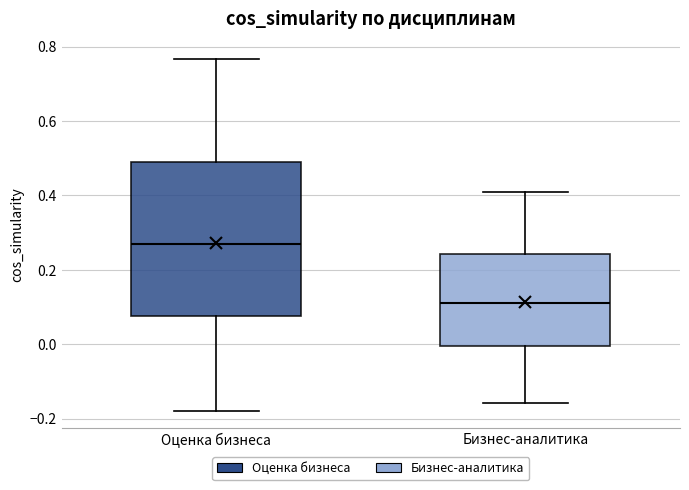

Reading left to right, read every box against the y-axis: the position of its median line, the range the box covers, and the ends of its whiskers. The values are not printed on the chart, so give them approximately, as read against the axis.

Оценка бизнеса: median 0.26, box 0.08 to 0.48, whiskers -0.18 to 0.76
Бизнес-аналитика: median 0.12, box 0.00 to 0.24, whiskers -0.16 to 0.42